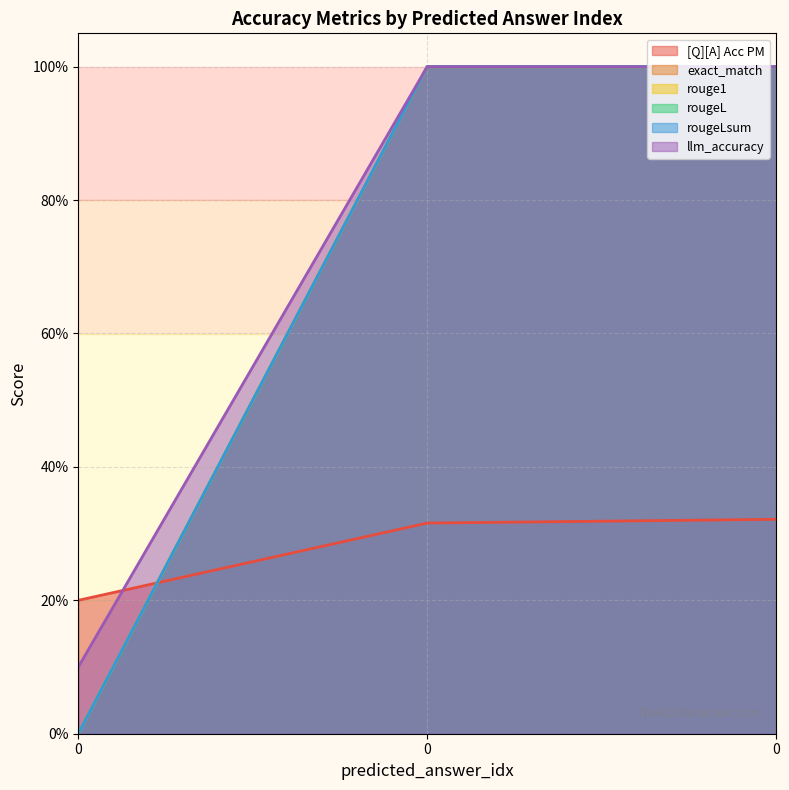

Rank the series at 0 from highest to lowest value.

[Q][A] Acc PM, llm_accuracy, exact_match, rouge1, rougeL, rougeLsum